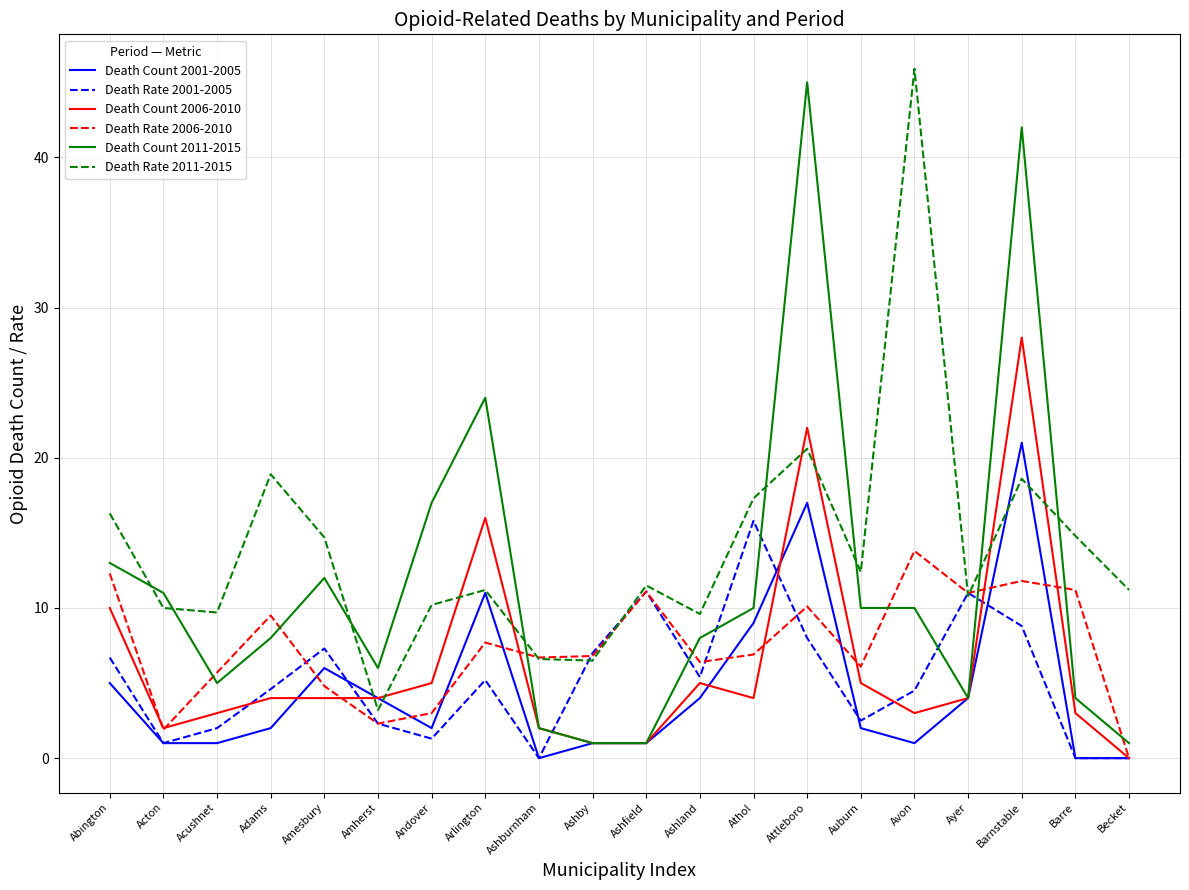

At how many categories does at least one series exceed 32?

3